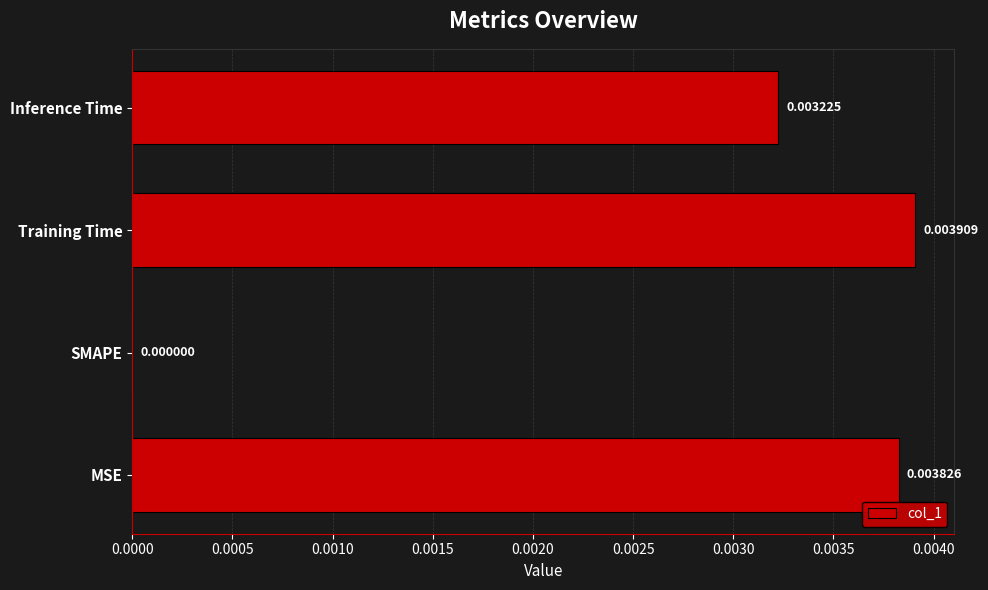

At which category does the chart reach its peak across all series?

Training Time